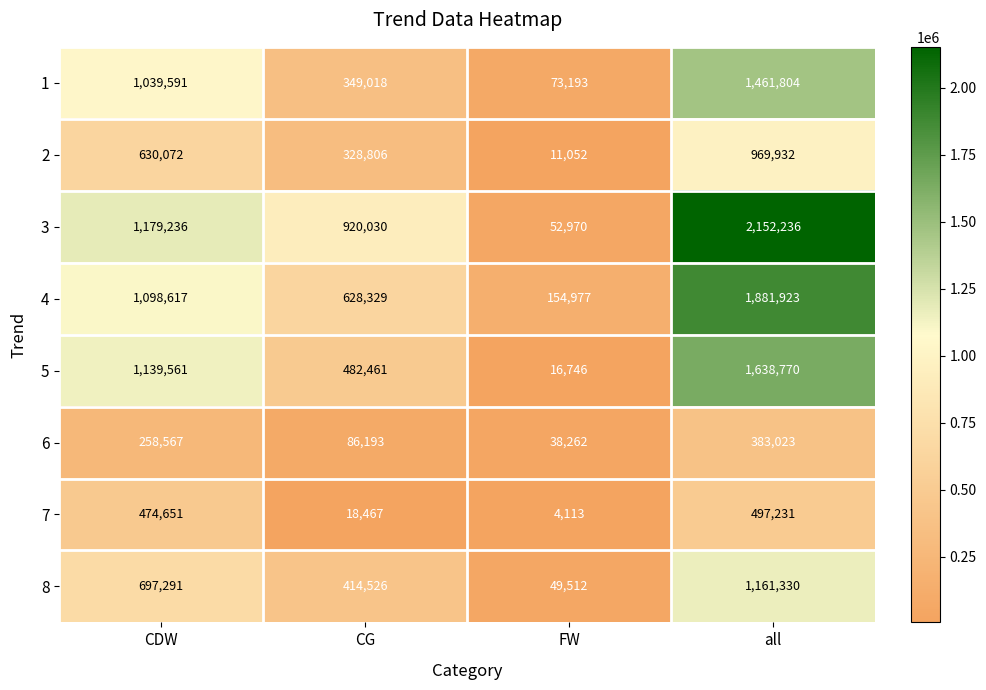

Which series has the largest total across all categories?

3